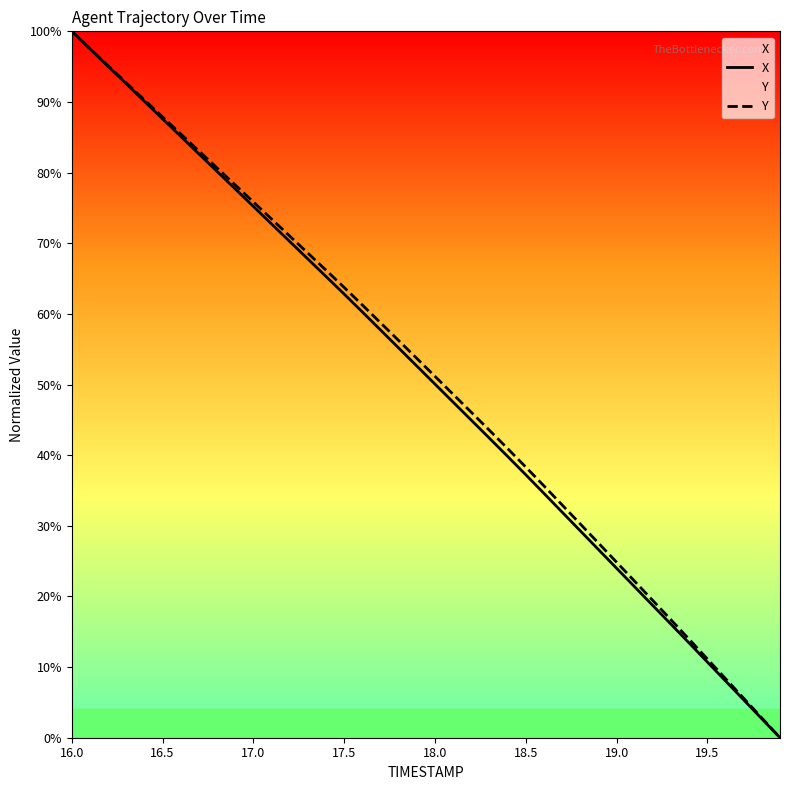

What is the maximum value shown in the chart?

100.0